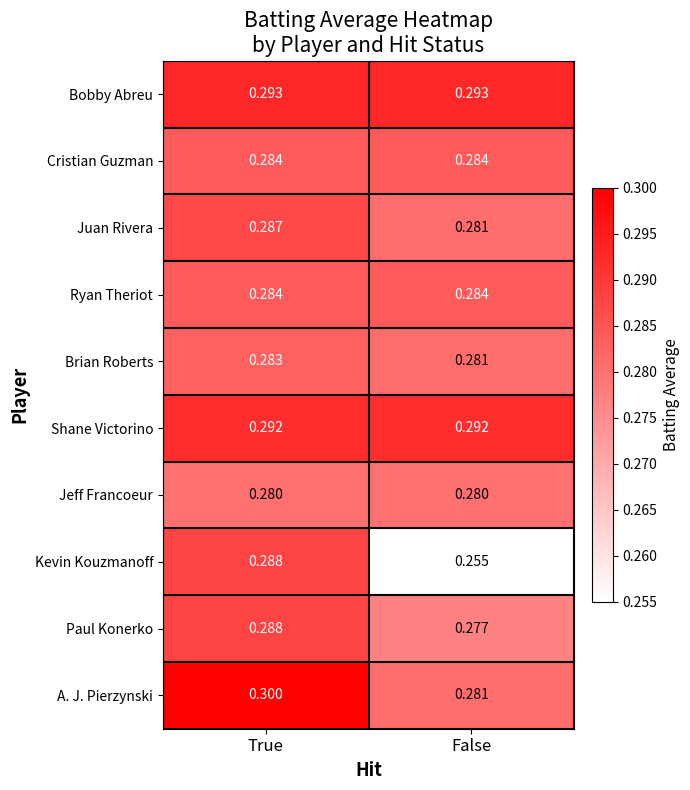

Between True and False, which series saw the biggest shift?

Kevin Kouzmanoff